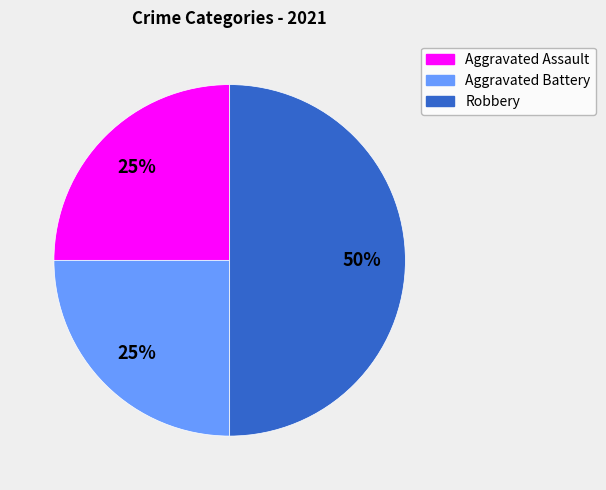

To the nearest percent, what portion does Aggravated Battery represent?

25%